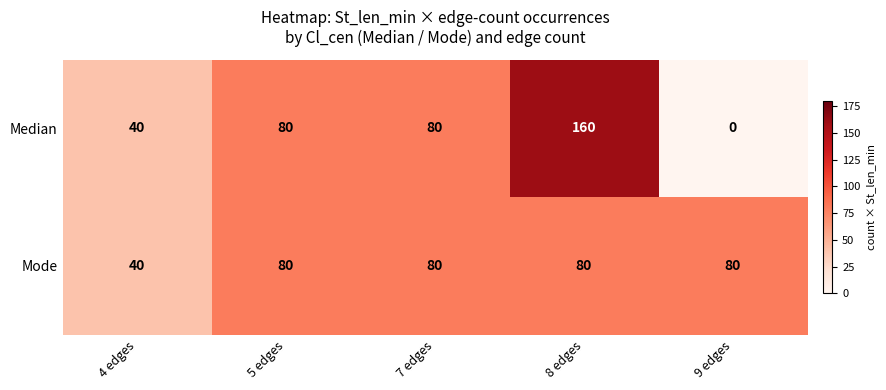

Which series changed the most between 7 edges and 8 edges?

Median